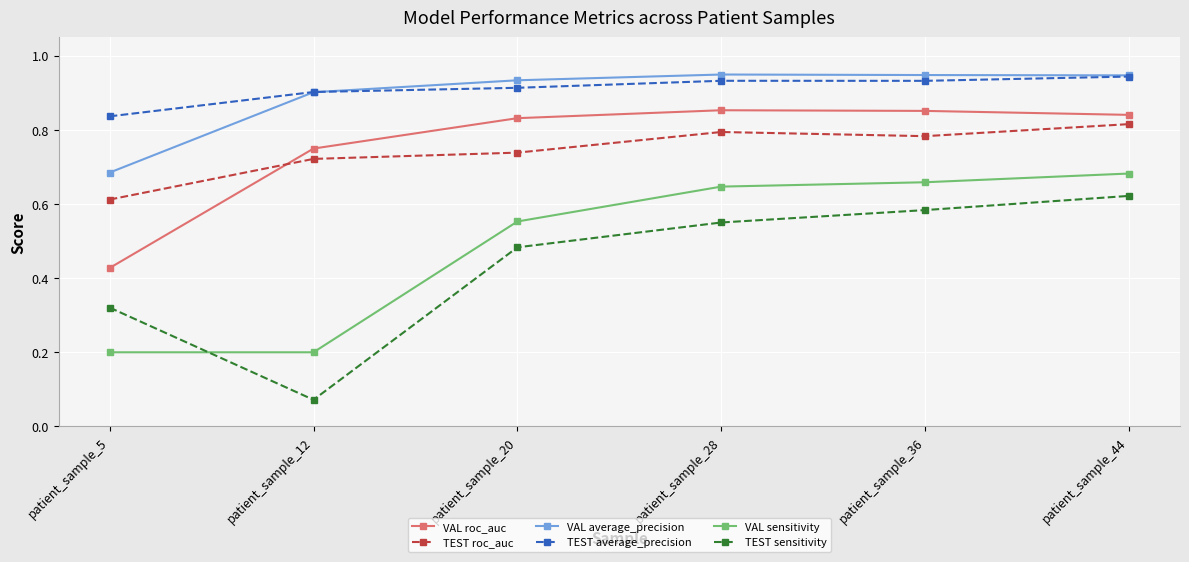

True or false: TEST average_precision and VAL roc_auc intersect in this chart.

False